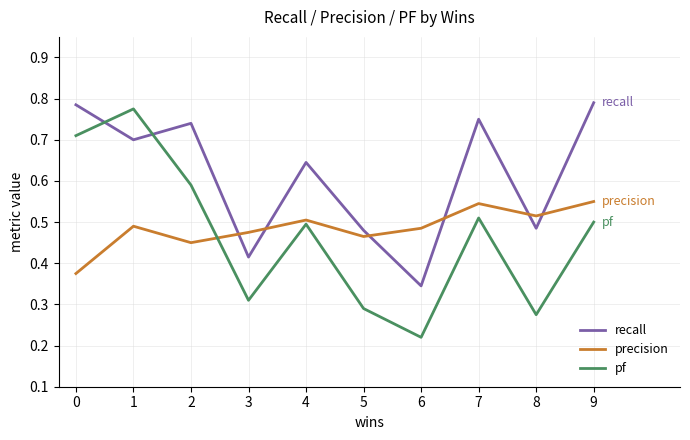

What are all the series names shown in the legend?

recall, precision, pf